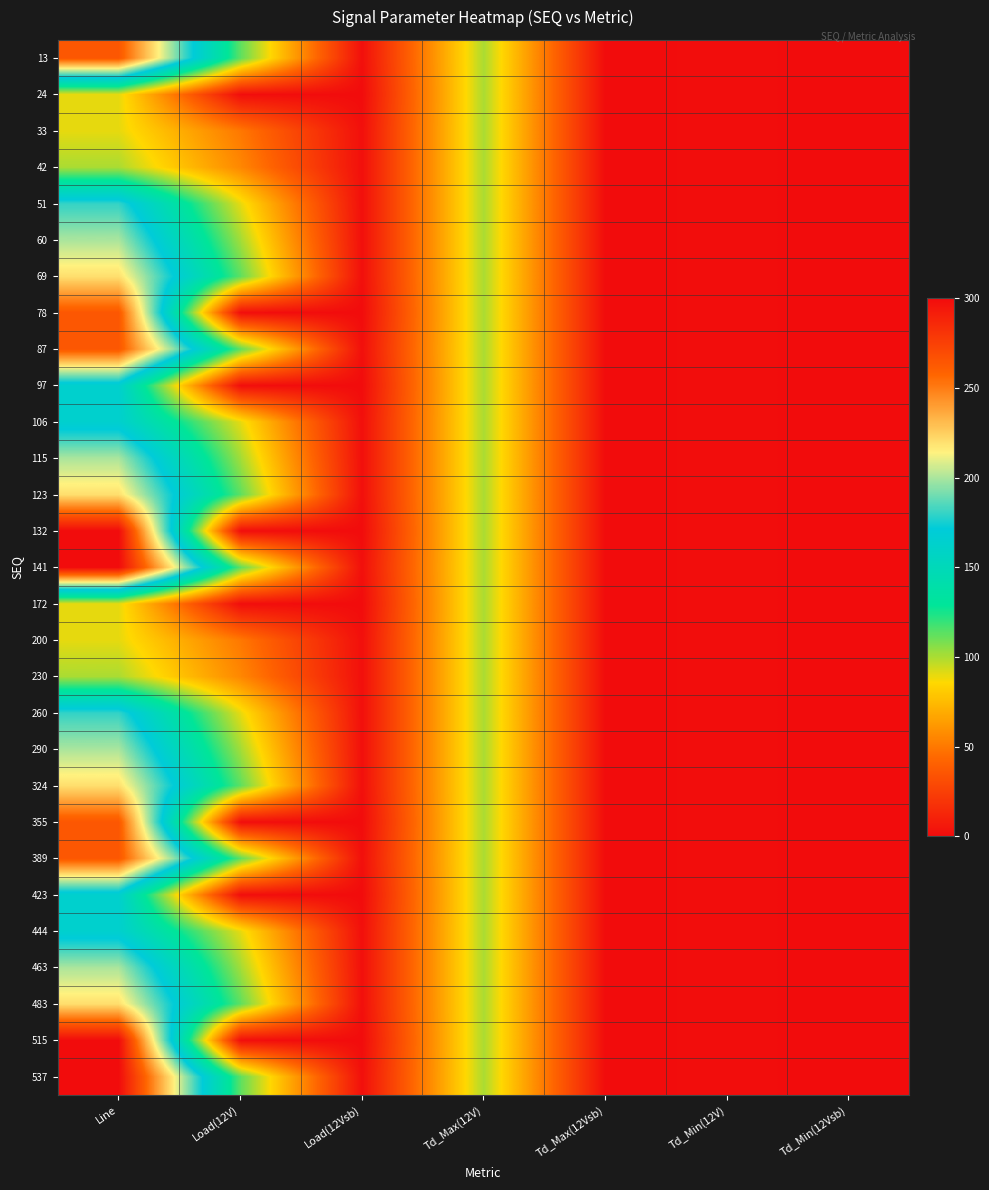

Which label corresponds to the largest value in the chart?

Line